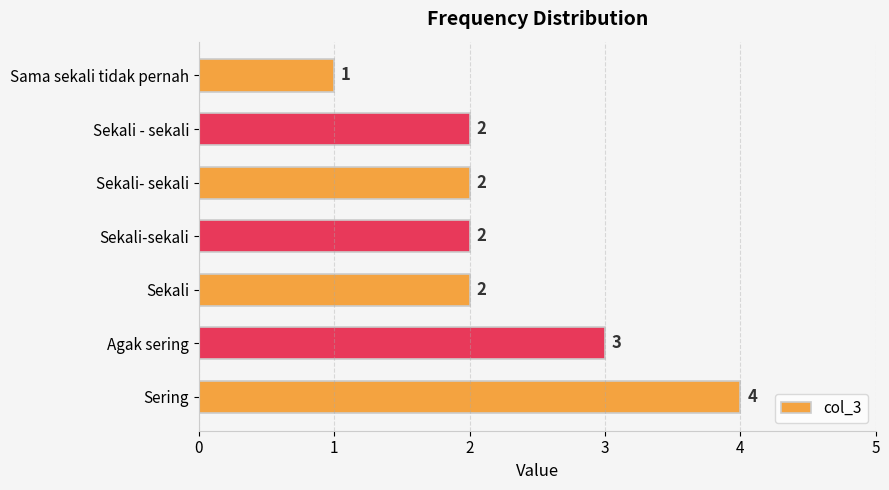

What is the difference between the maximum and minimum values?

3